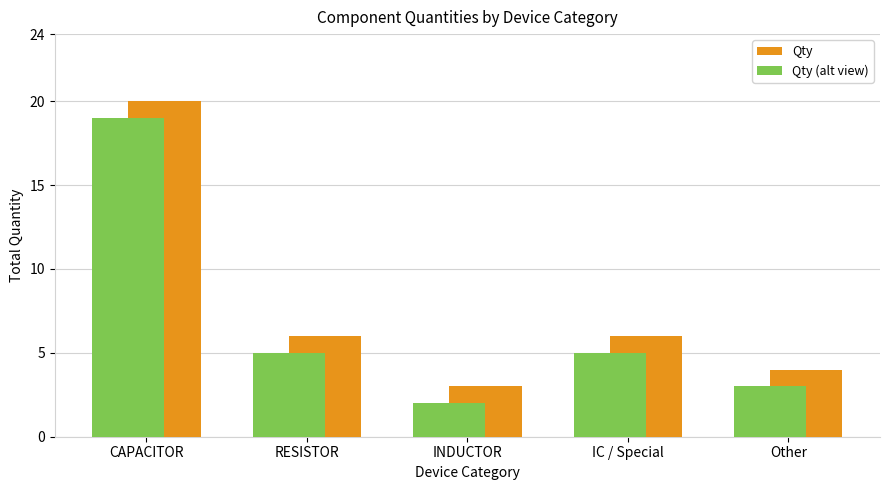

The Qty (alt view) series shows 5 at RESISTOR. True or false?

True